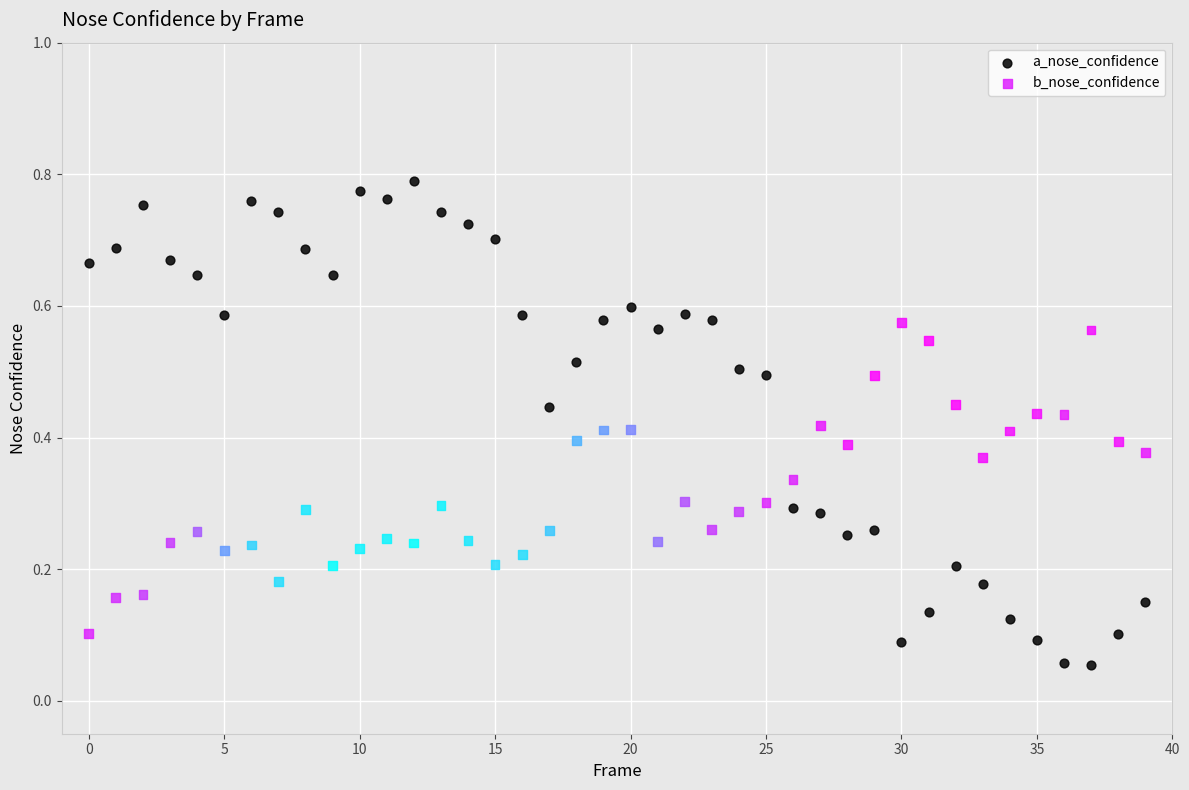

Which series reaches the minimum Y coordinate?

a_nose_confidence